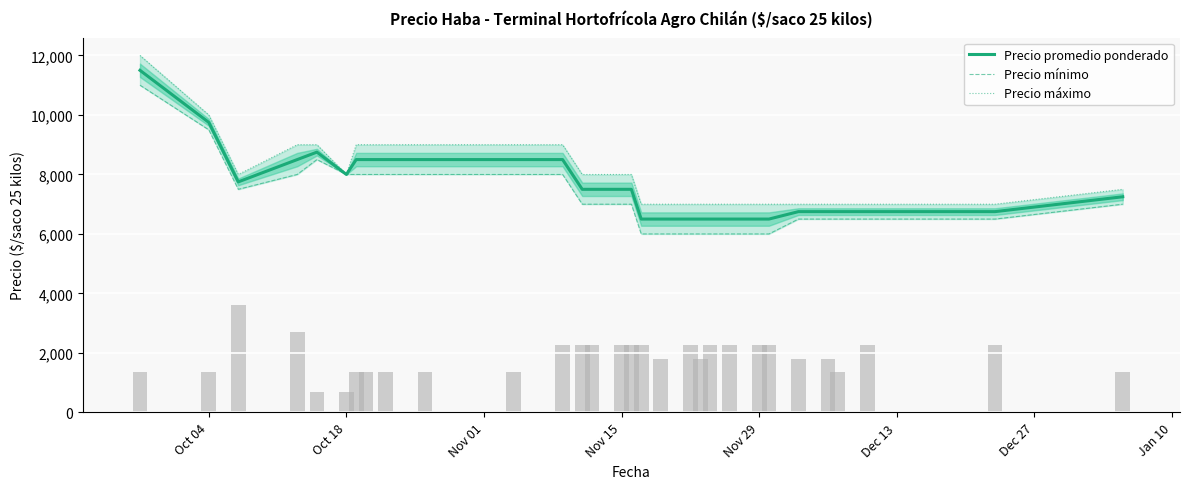

How many categories are shown in the chart?

30